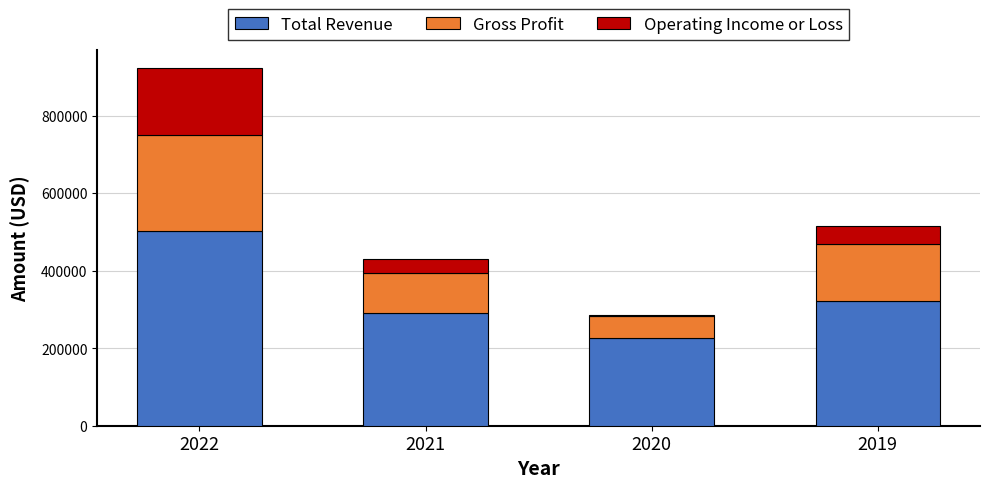

What is the sum of all Total Revenue values?

1339500